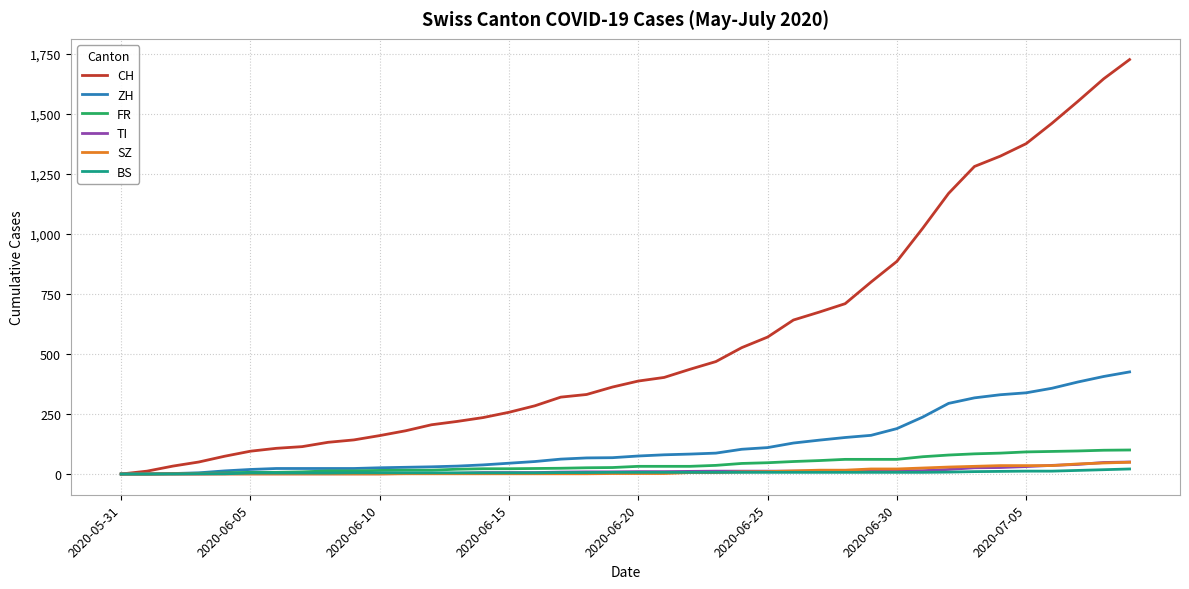

Which series has the widest spread of values?

CH